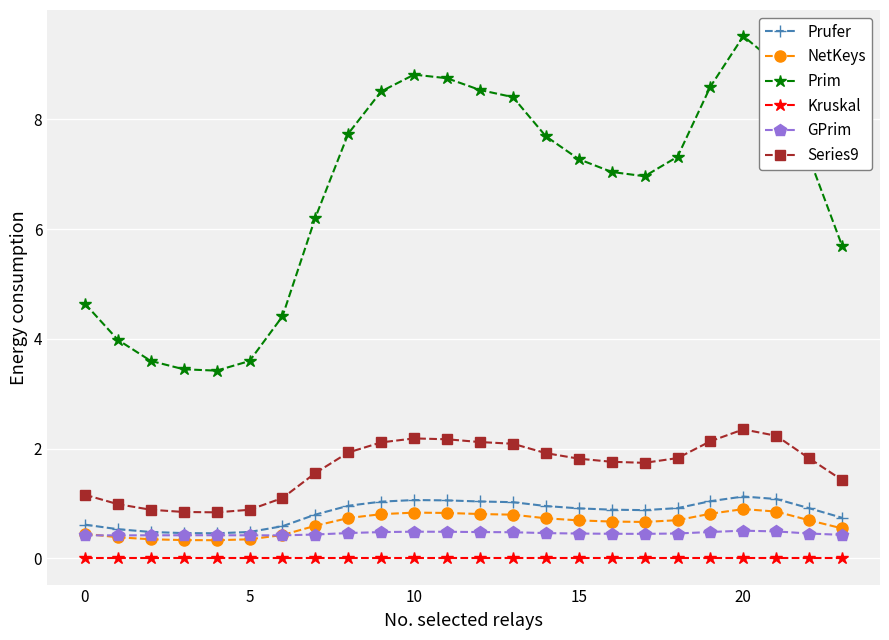

At how many categories does at least one series exceed 6?

16